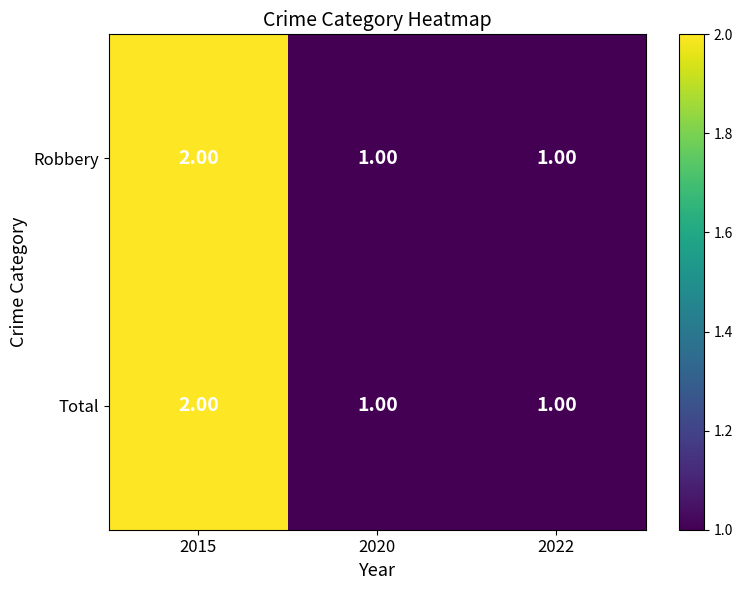

What is the total value across all series at 2015?

4